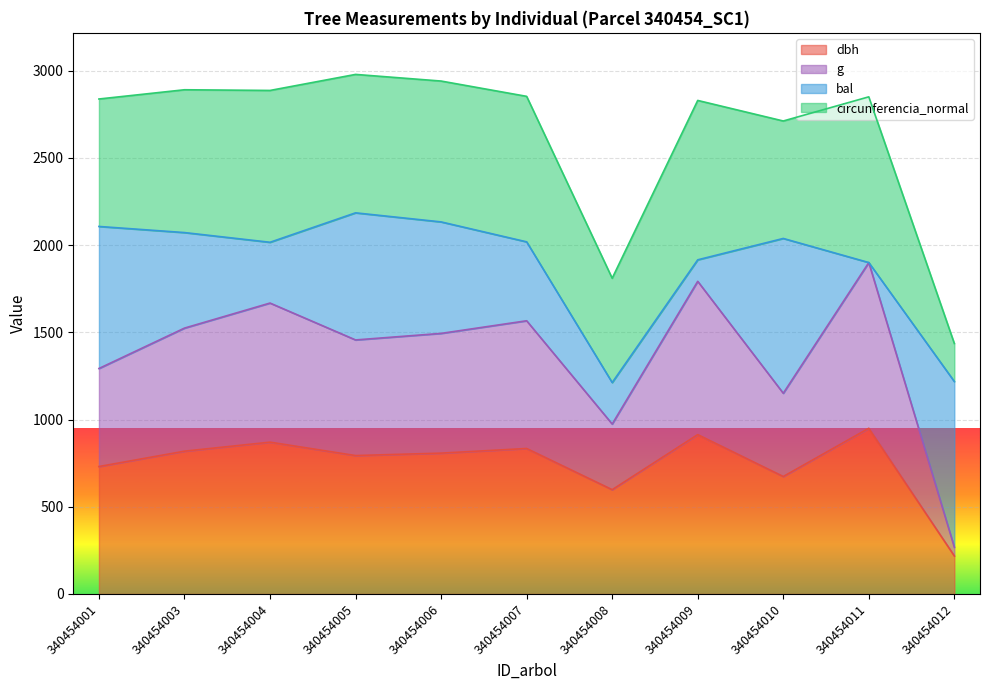

What is the smallest value displayed?

217.9